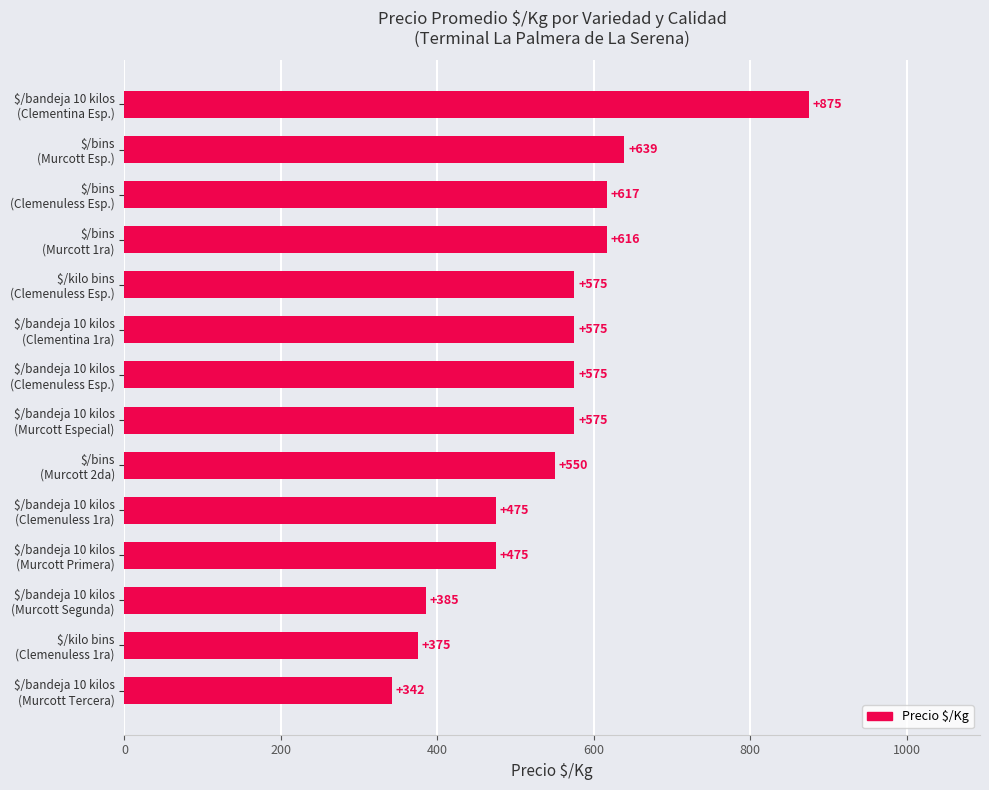

What is the minimum value shown in the chart?

341.7